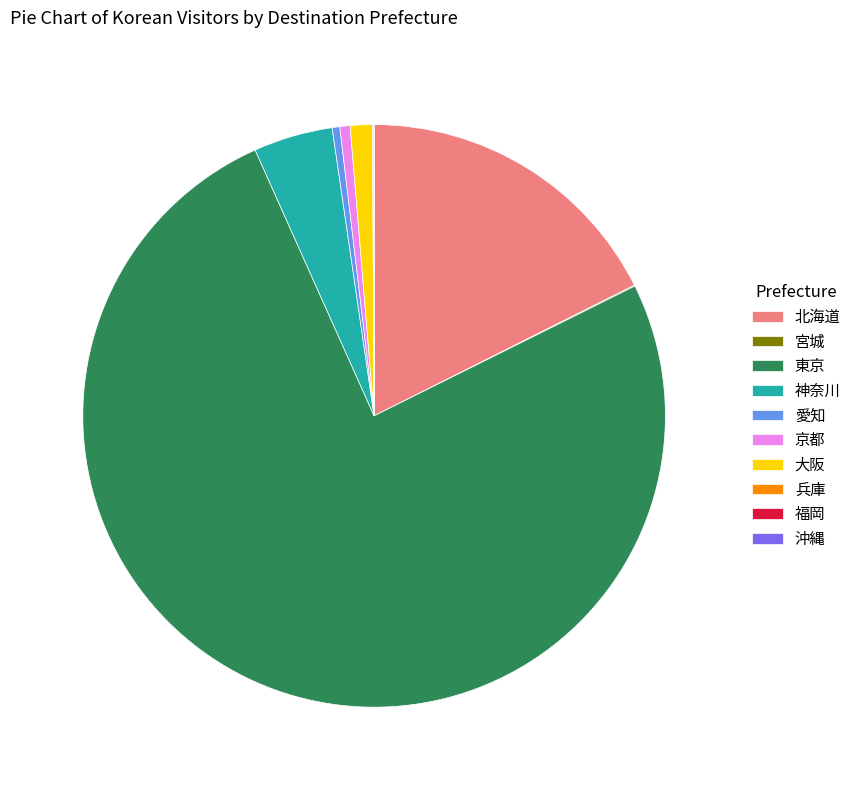

Which slice is the largest?

東京